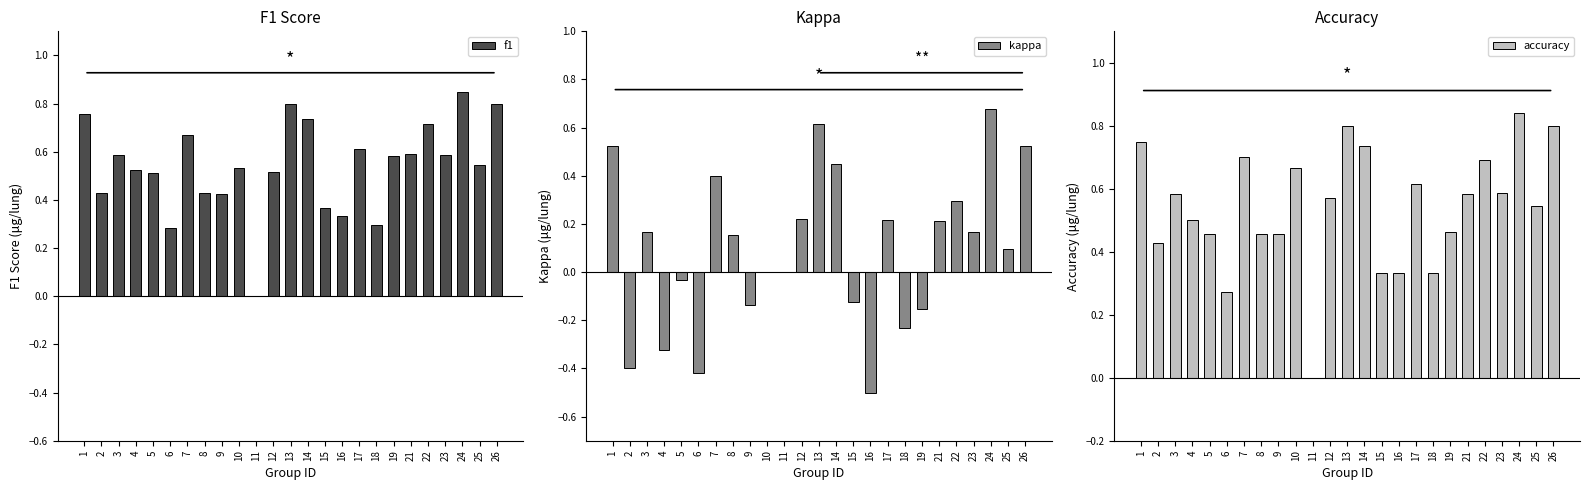

Which series has the largest total across all categories?

accuracy